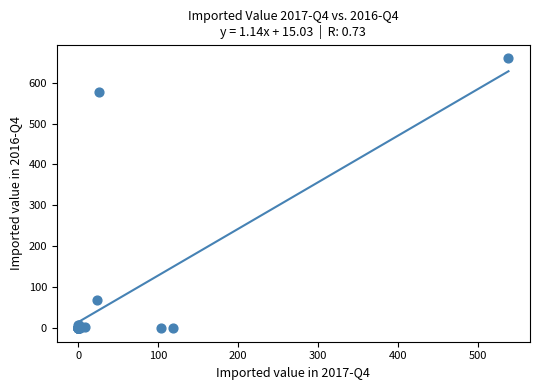

What Y value in the scatter plot is closest to 330?

577